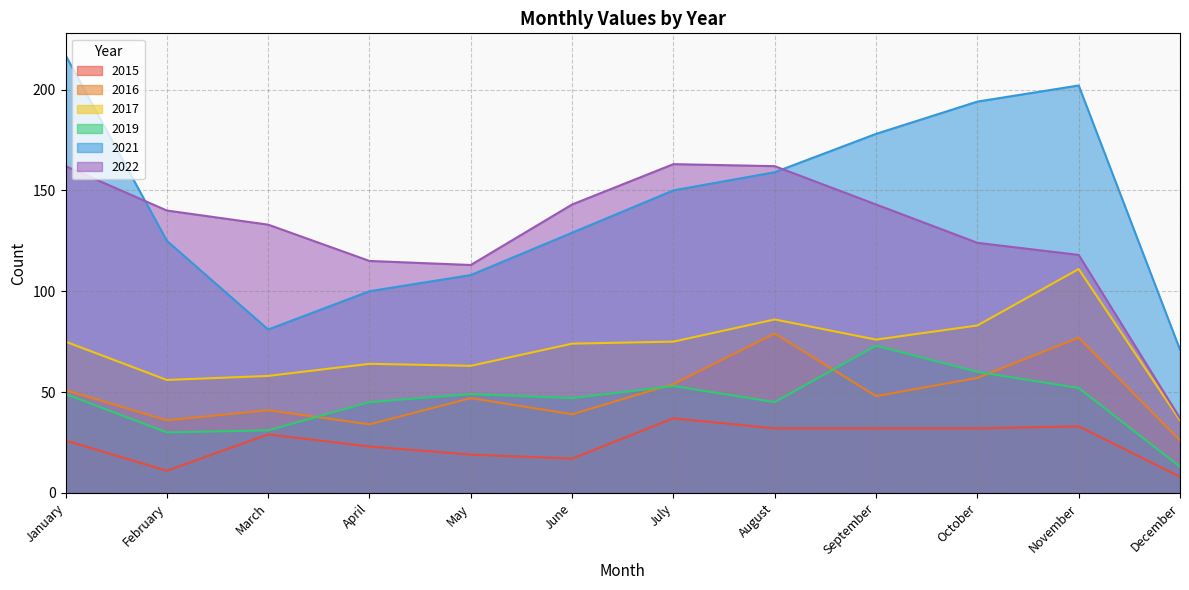

Reading right to left, list all the values displayed in this chart.

2015: December=8	November=33	October=32	September=32	August=32	July=37	June=17	May=19	April=23	March=29	February=11	January=26
2016: December=26	November=77	October=57	September=48	August=79	July=54	June=39	May=47	April=34	March=41	February=36	January=51
2017: December=36	November=111	October=83	September=76	August=86	July=75	June=74	May=63	April=64	March=58	February=56	January=75
2019: December=13	November=52	October=60	September=73	August=45	July=53	June=47	May=49	April=45	March=31	February=30	January=49
2021: December=71	November=202	October=194	September=178	August=159	July=150	June=129	May=108	April=100	March=81	February=125	January=217
2022: December=37	November=118	October=124	September=143	August=162	July=163	June=143	May=113	April=115	March=133	February=140	January=162